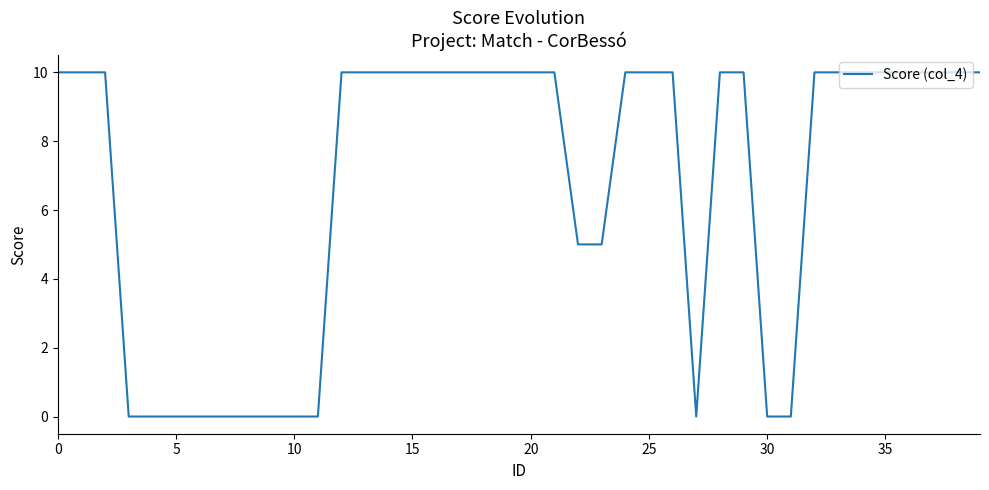

What is the greatest value displayed?

10